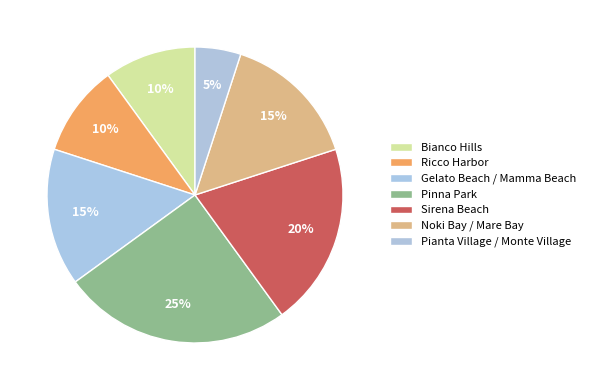

How many slices are in this pie chart?

7